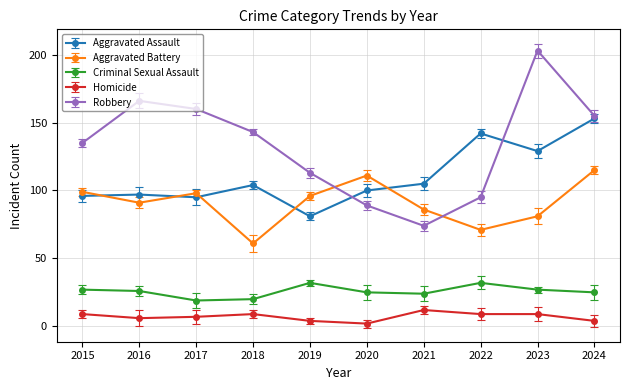

The value of Aggravated Battery at 2018 is 81. True or false?

False